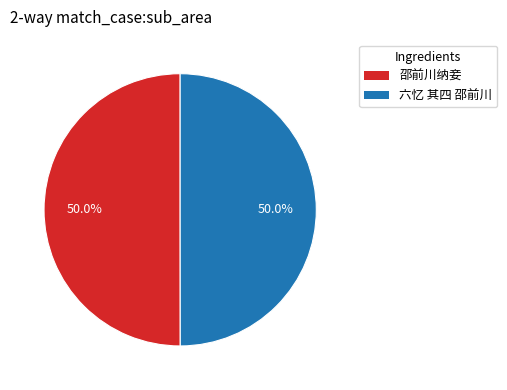

True or false: 邵前川纳妾 accounts for 61% of the total.

False